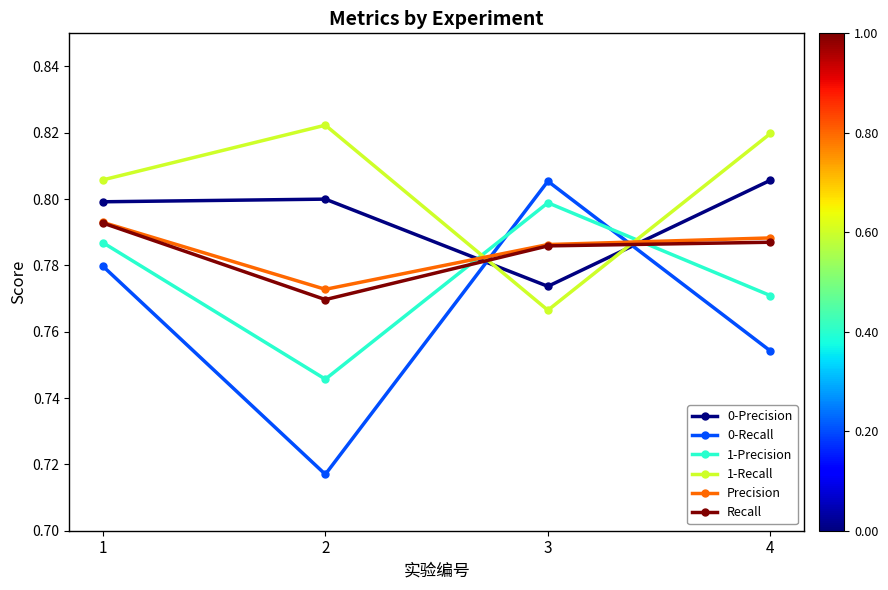

At which category is the sum across all series the highest?

1